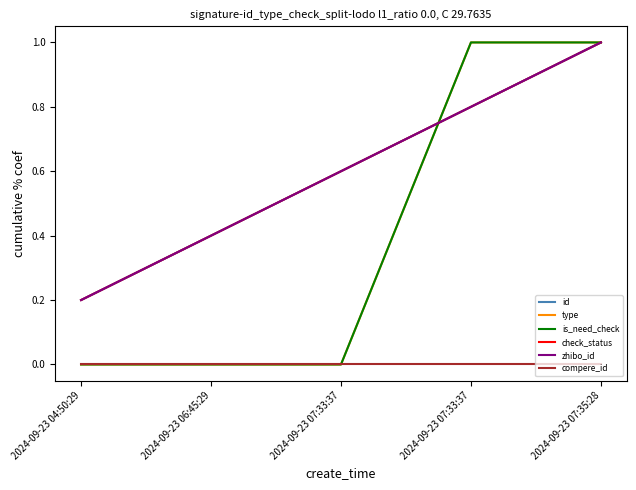

Which series has the largest total across all categories?

check_status